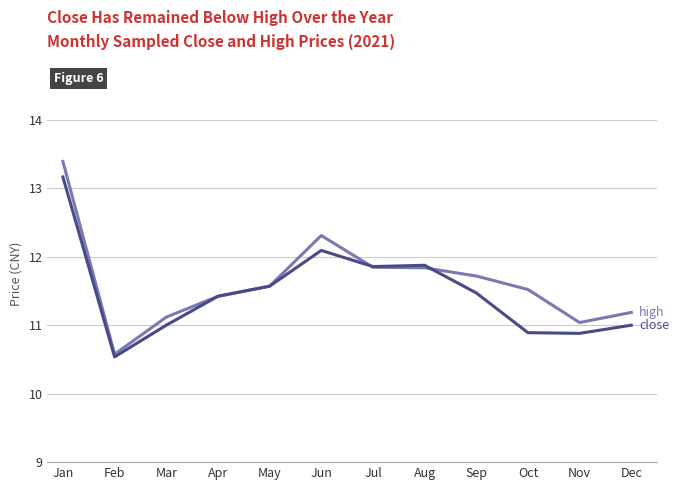

What is the minimum value shown in the chart?

10.5